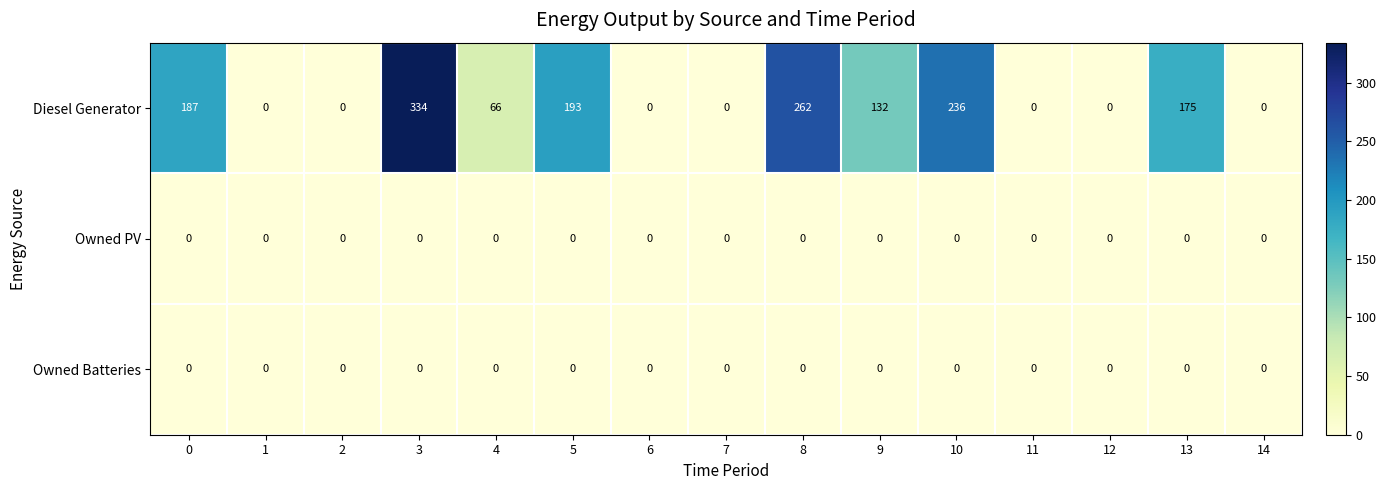

Which series has the largest total across all categories?

Diesel Generator